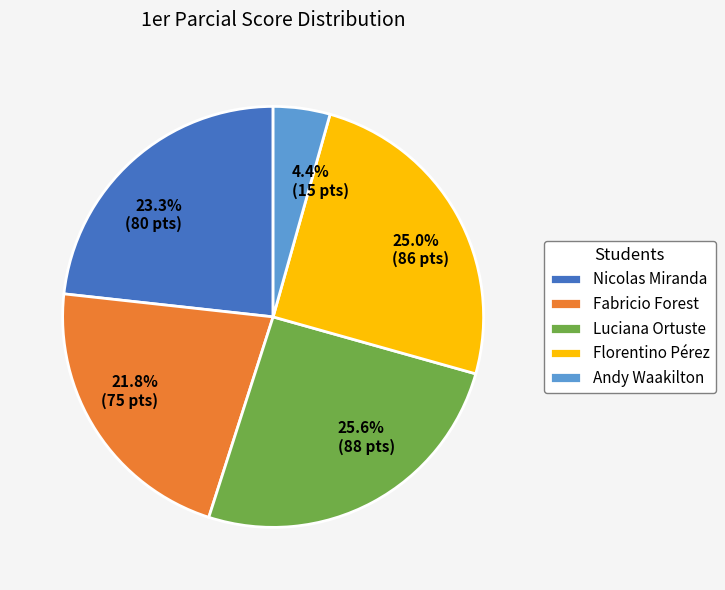

To the nearest percent, what portion does Florentino Pérez represent?

25%